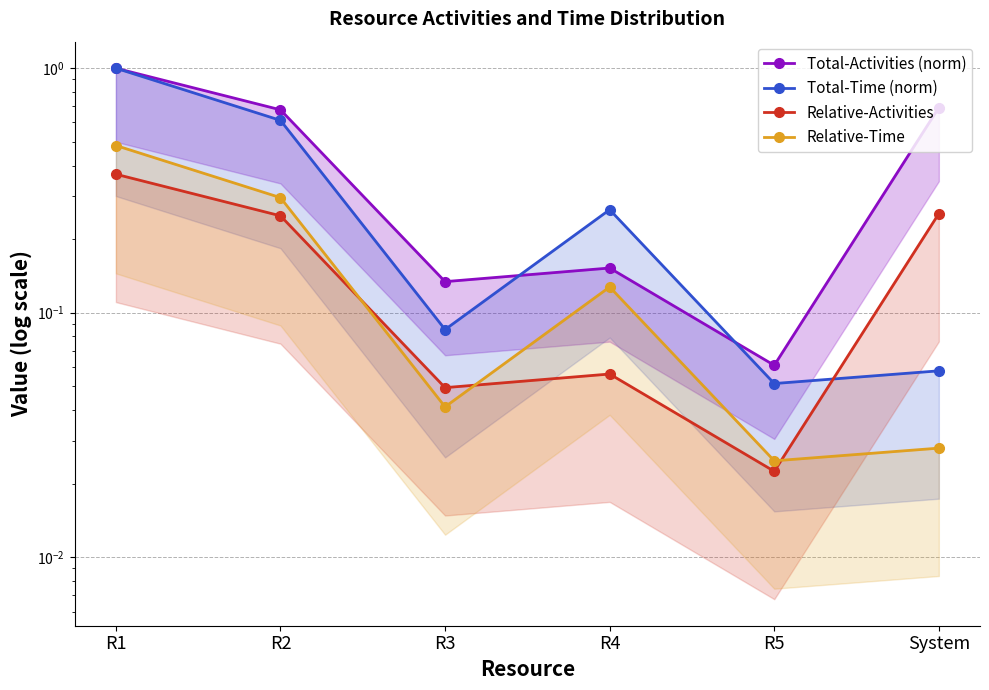

True or false: Relative-Activities and Total-Activities (norm) cross at least once.

False